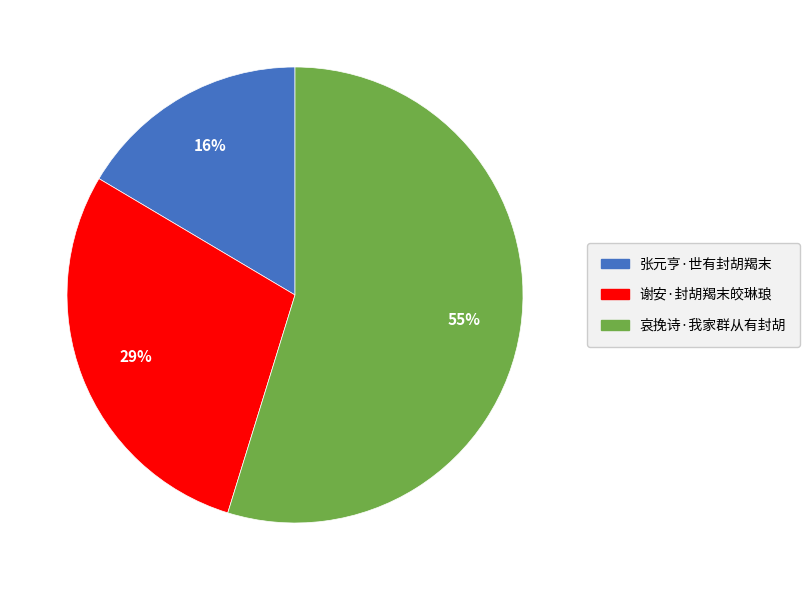

To the nearest percent, what is the difference between the 哀挽诗·我家群从有封胡 and 谢安·封胡羯末皎琳琅 slice percentages?

26%